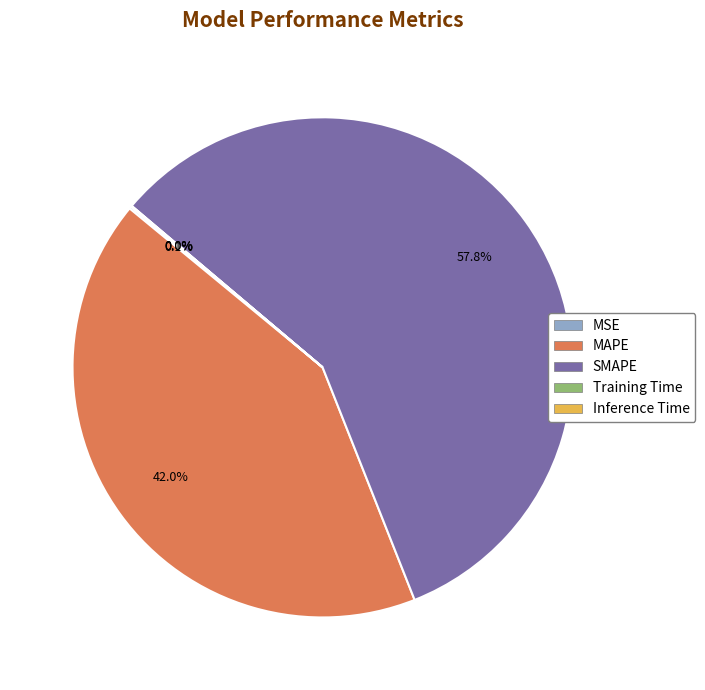

What portion of the pie excludes MAPE?

58.0%